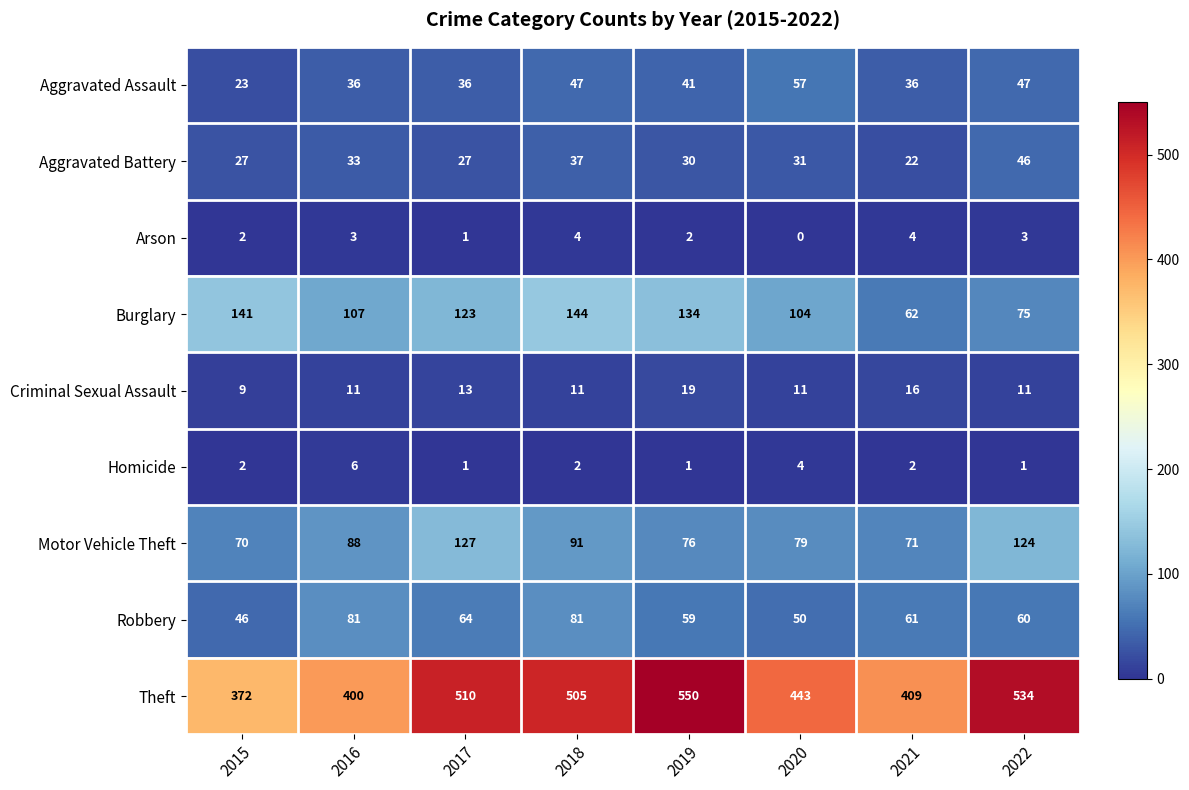

What is the average value of the Robbery series?

63